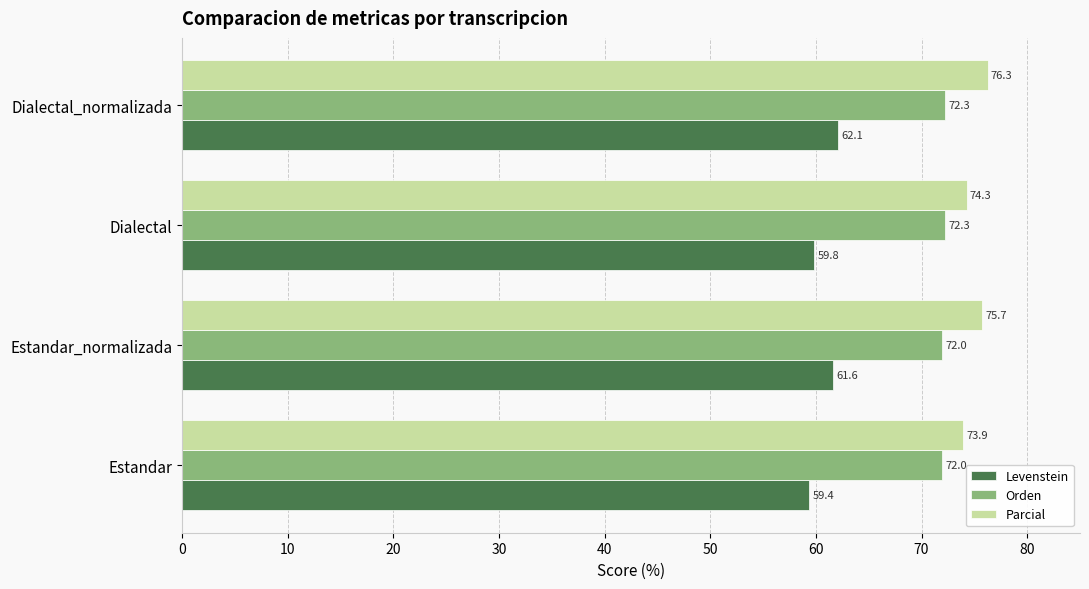

Which series has the largest range (max minus min)?

Levenstein